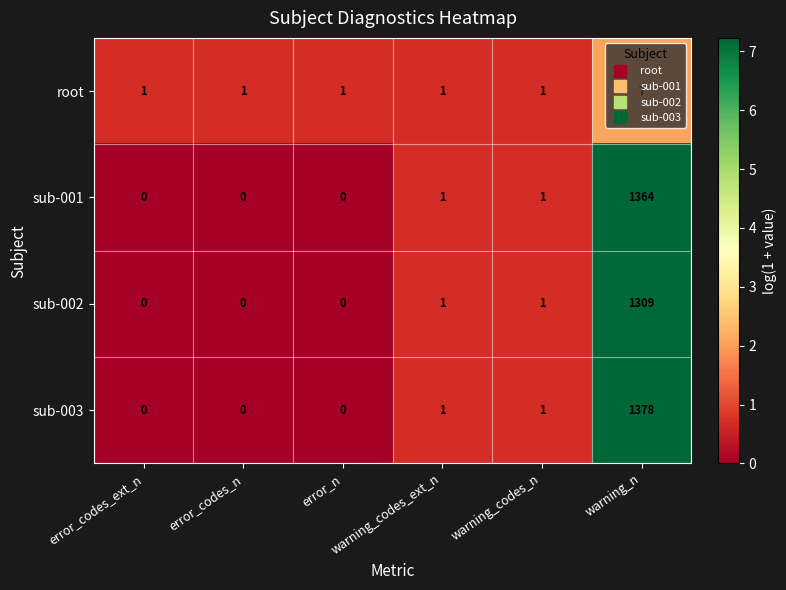

What is the sum of all root values?

12